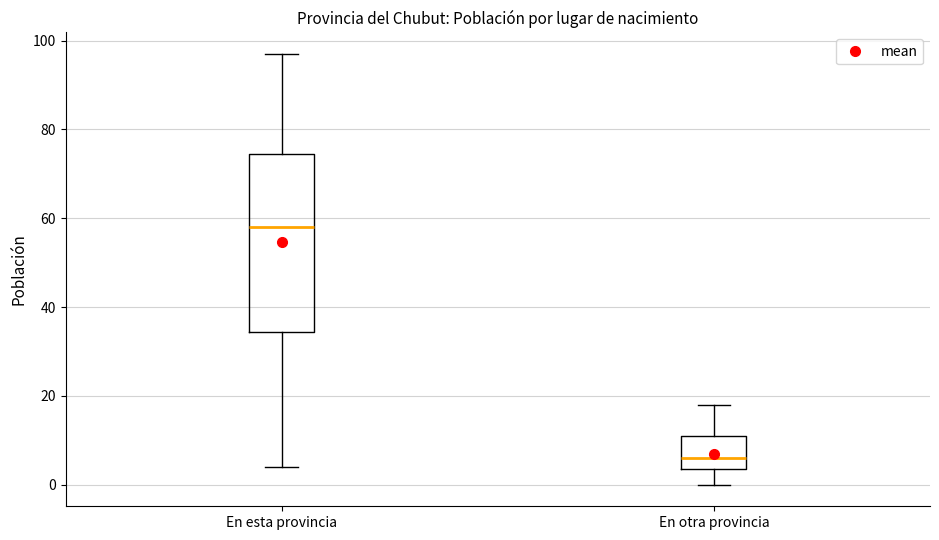

Which box has the highest median line?

En esta provincia